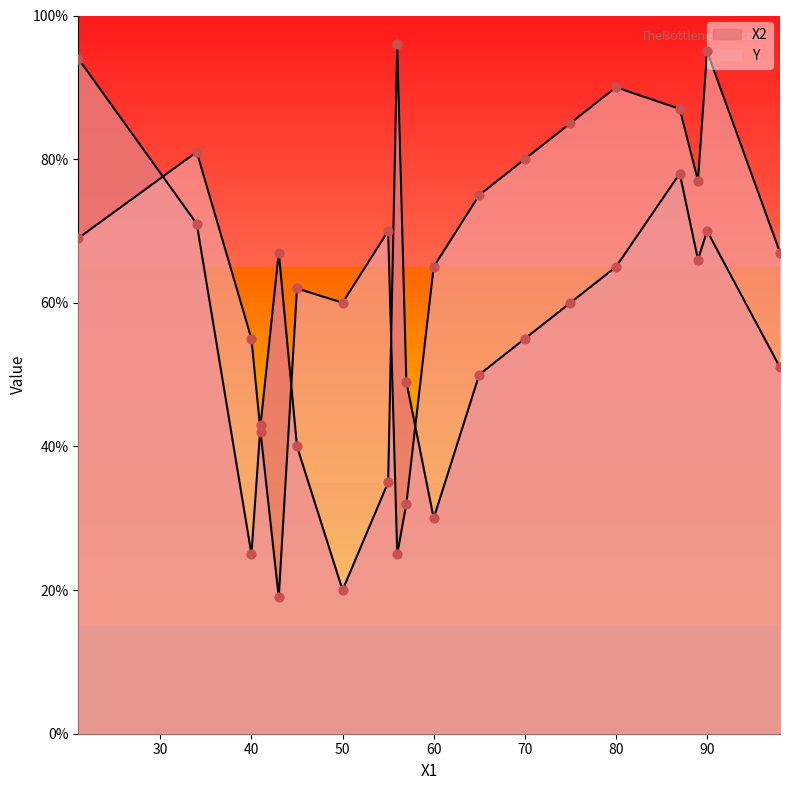

At how many categories does at least one series exceed 84?

6